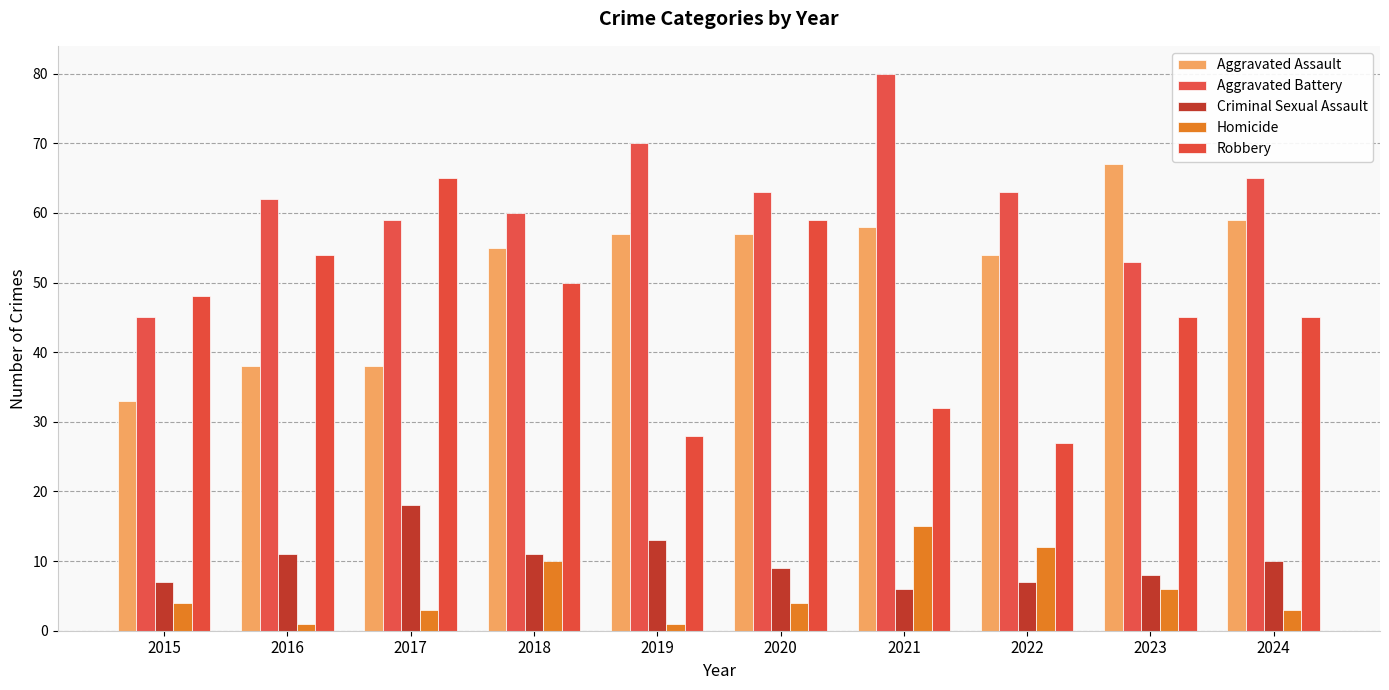

Which series changed the most between 2016 and 2019?

Robbery